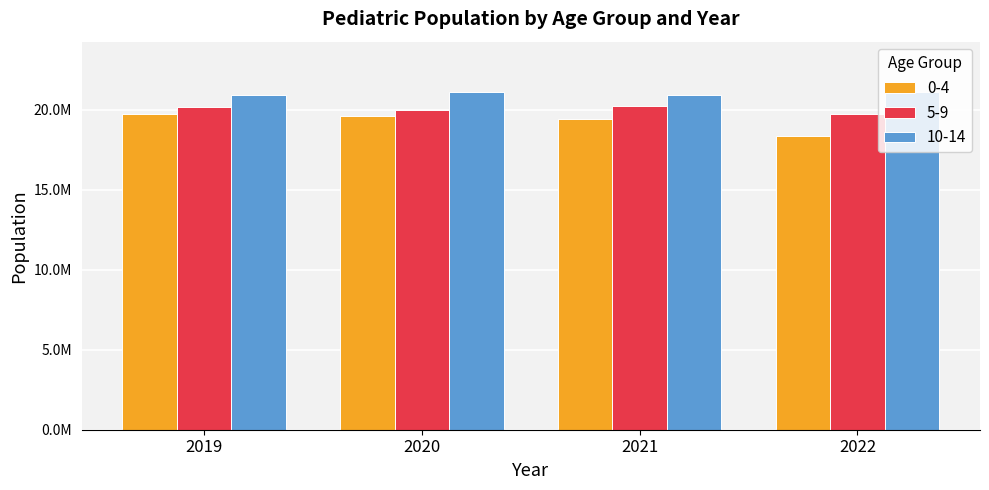

What are all the series names shown in the legend?

0-4, 5-9, 10-14